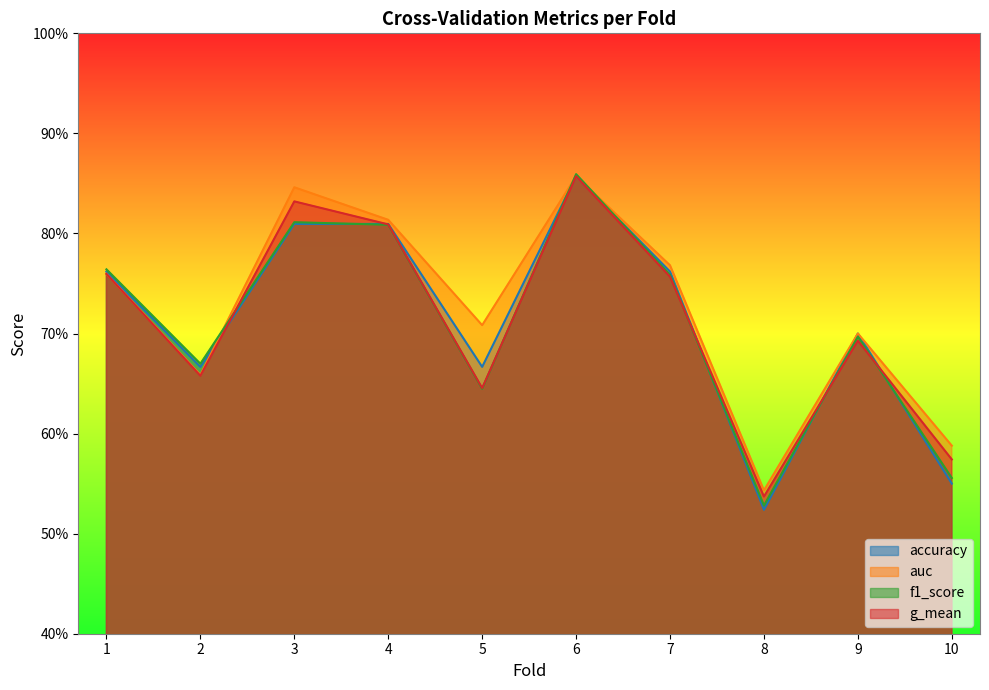

What is the maximum value shown in the chart?

0.9